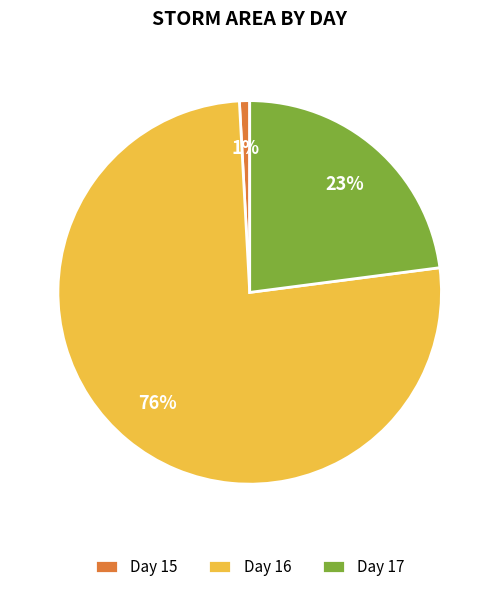

To the nearest percent, what is the average slice percentage?

33%